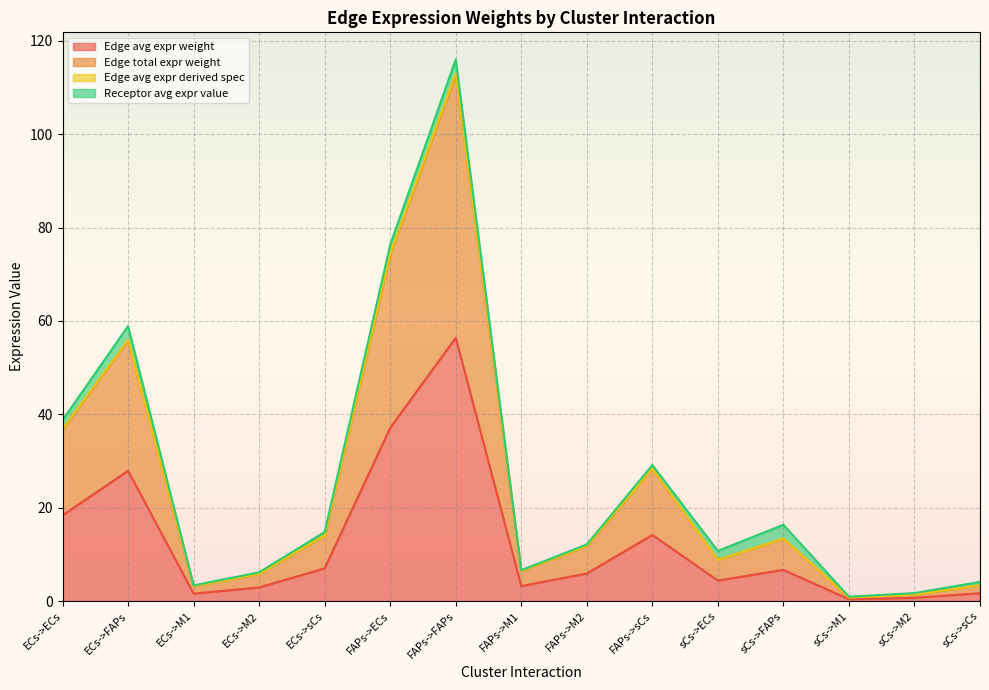

In Edge avg expr weight, how many points are lower than both neighbors (excluding endpoints)?

4